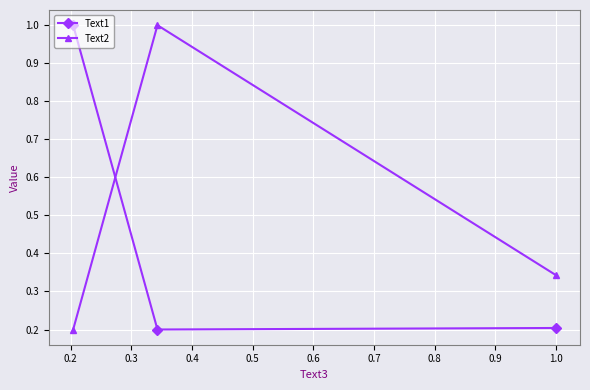

What is the average value of the Text2 series?

0.5